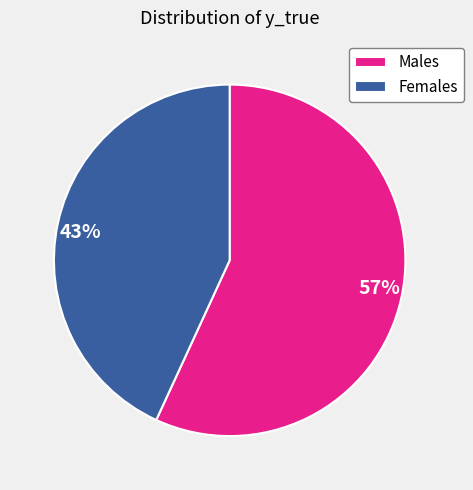

How many slices are in this pie chart?

2